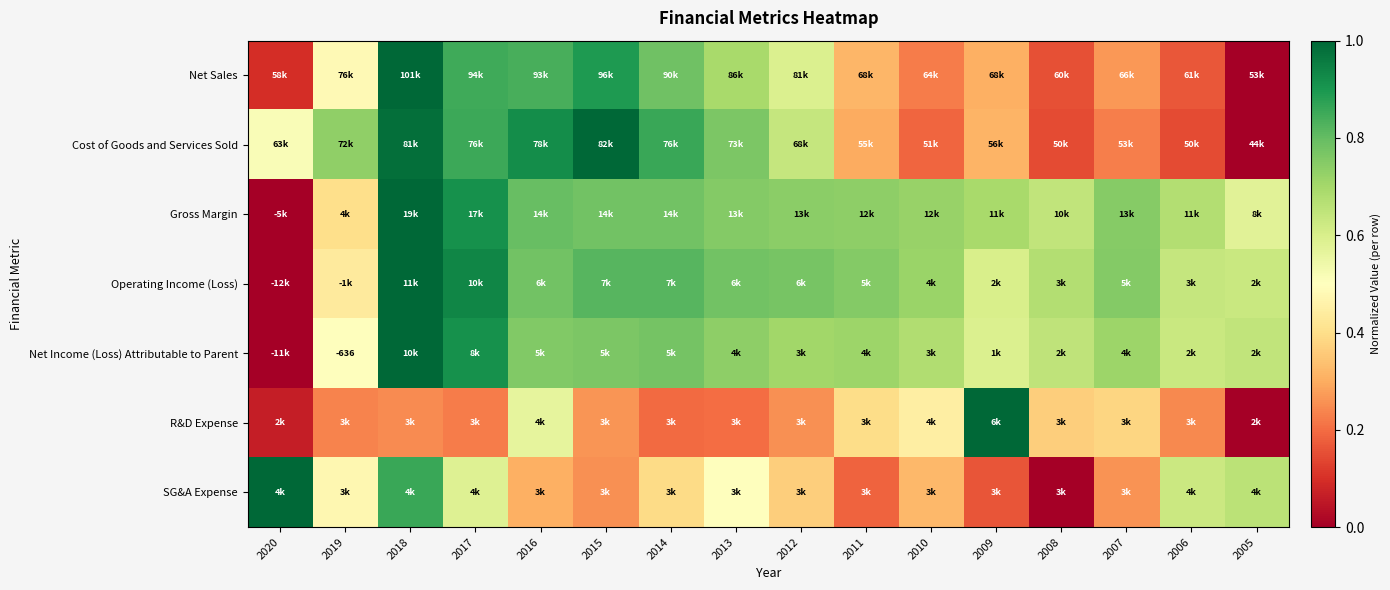

Rank the series by their maximum value, from highest to lowest.

Net Sales, Cost of Goods and Services Sold, Gross Margin, Operating Income (Loss), Net Income (Loss) Attributable to Parent, R&D Expense, SG&A Expense